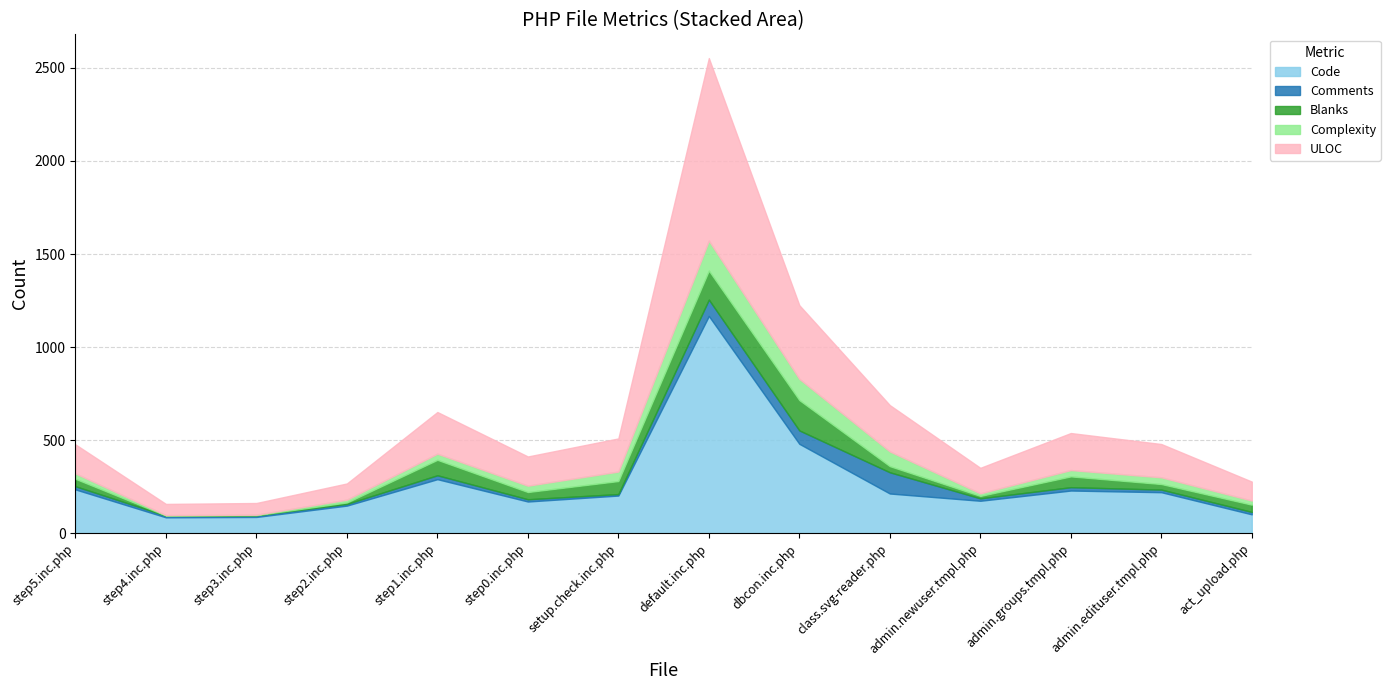

What is the sum of all Complexity values?

626